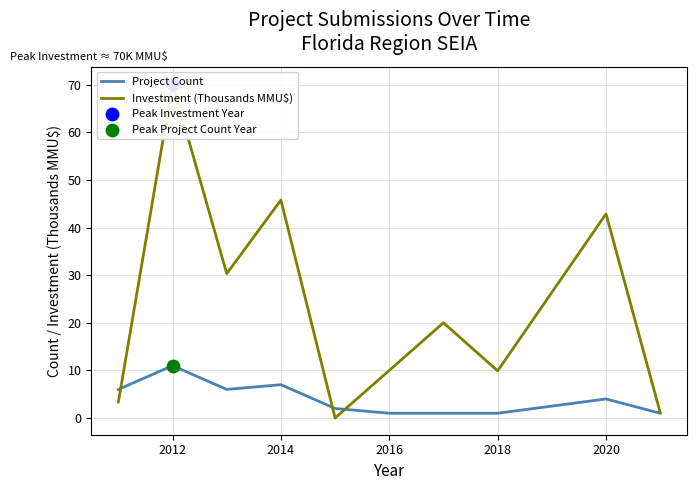

What are all the series names shown in the legend?

Project Count, Investment (Thousands MMU$)